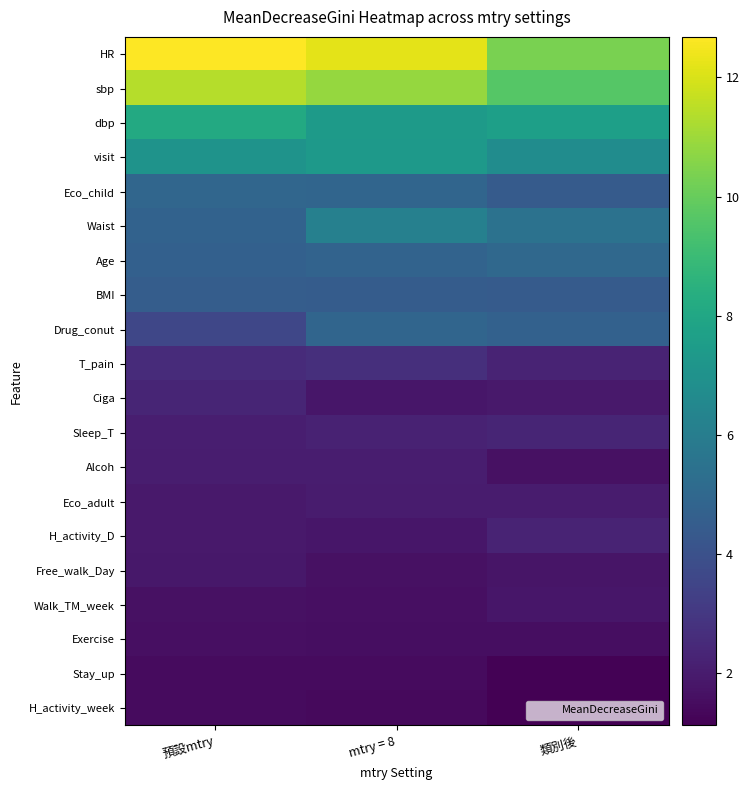

How many distinct data groups are displayed?

20